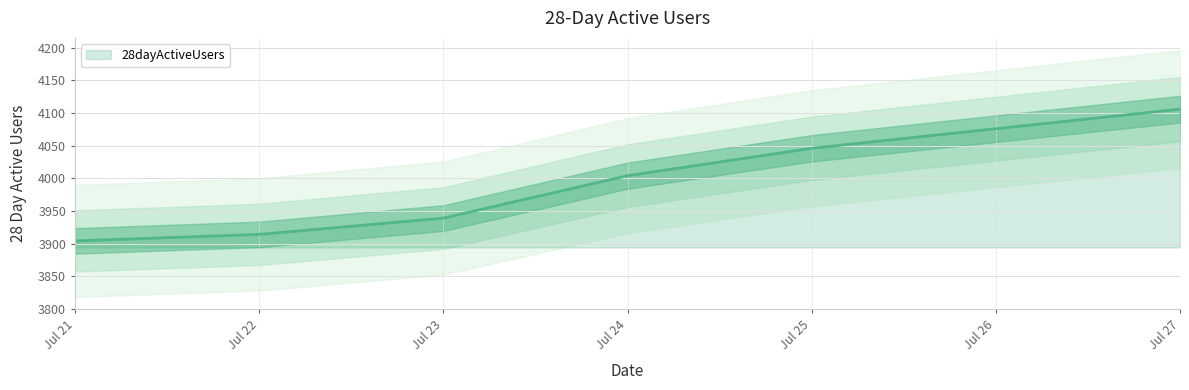

What is the average value?

3998